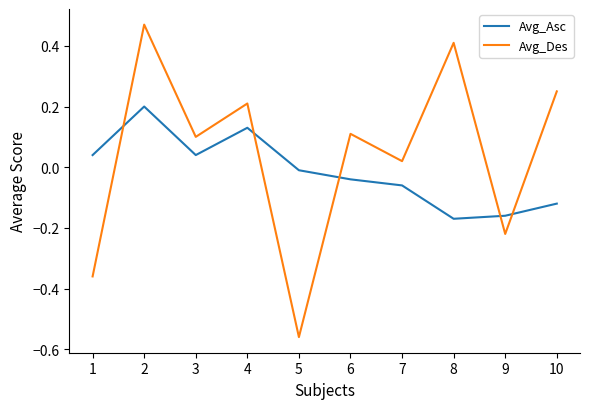

List the labels in order of Avg_Des value, smallest first.

5, 1, 9, 7, 3, 6, 4, 10, 8, 2